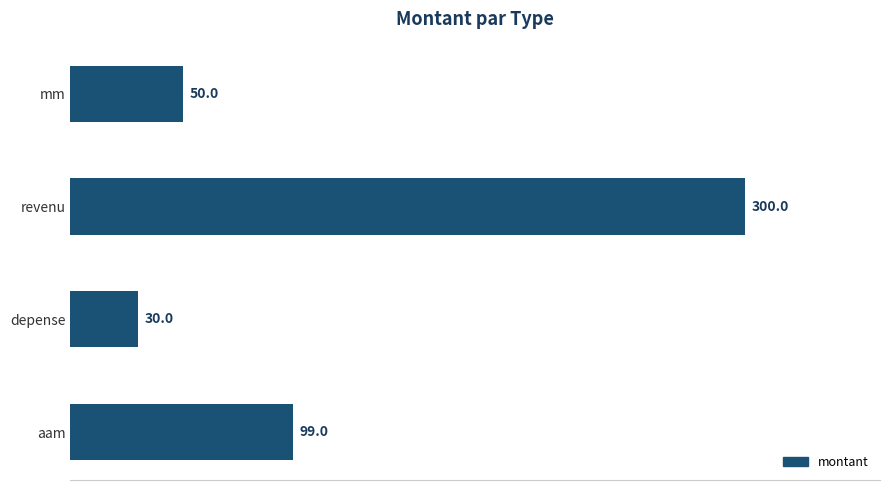

Which category has the lowest value across all series?

depense